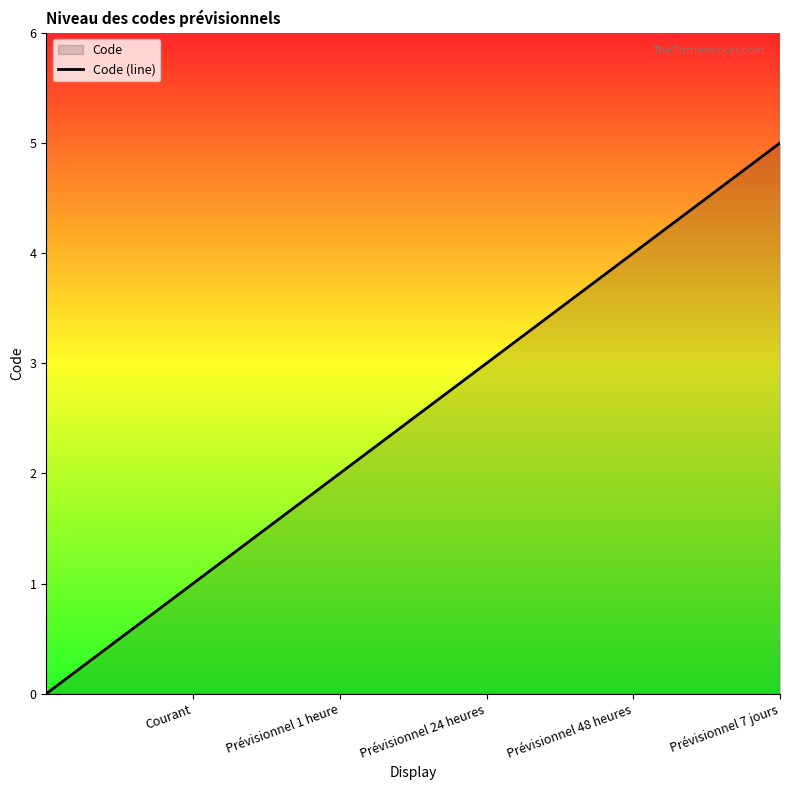

At which category does the chart reach its peak across all series?

Prévisionnel 7 jours